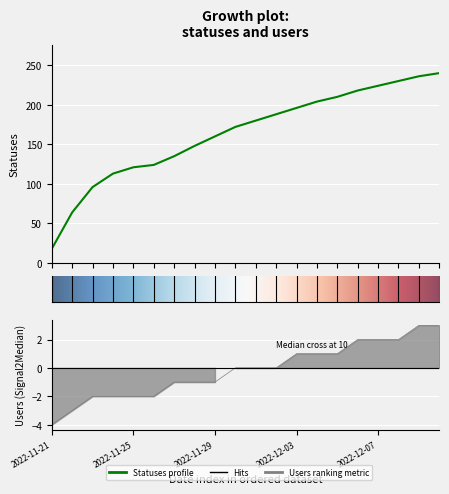

Reading left to right, extract all data points from this chart.

18	64	96	113	121	124	135	148	160	172	180	188	196	204	210	218	224	230	236	240